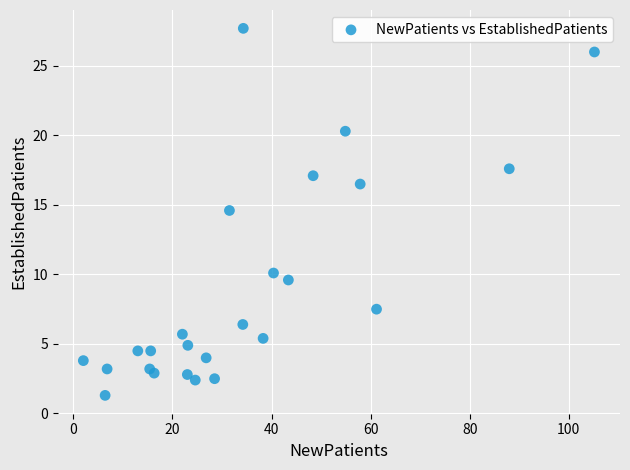

What is the range of Y values (max minus min)?

26.4